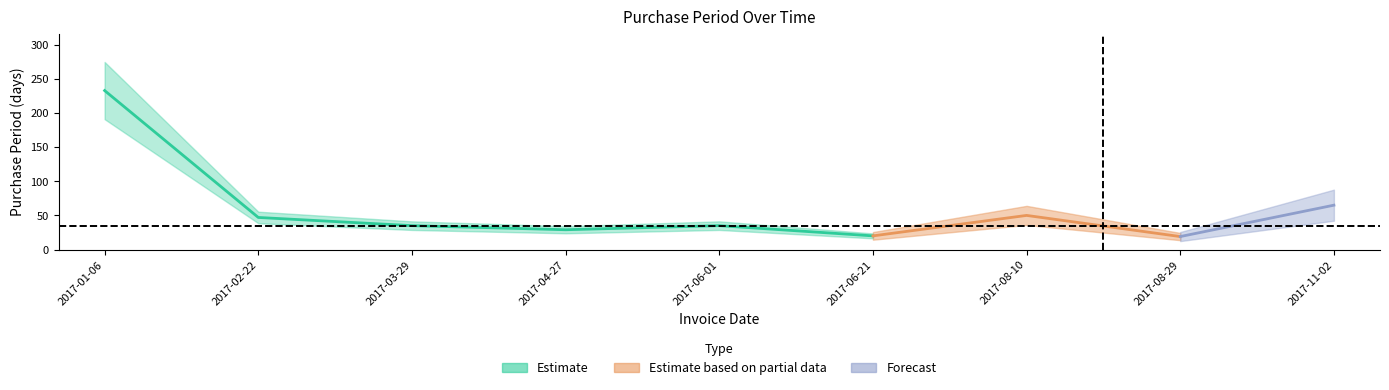

Reading left to right, extract all data points from this chart.

2017-01-06=233	2017-02-22=47	2017-03-29=35	2017-04-27=29	2017-06-01=35	2017-06-21=20	2017-08-10=50	2017-08-29=19	2017-11-02=65